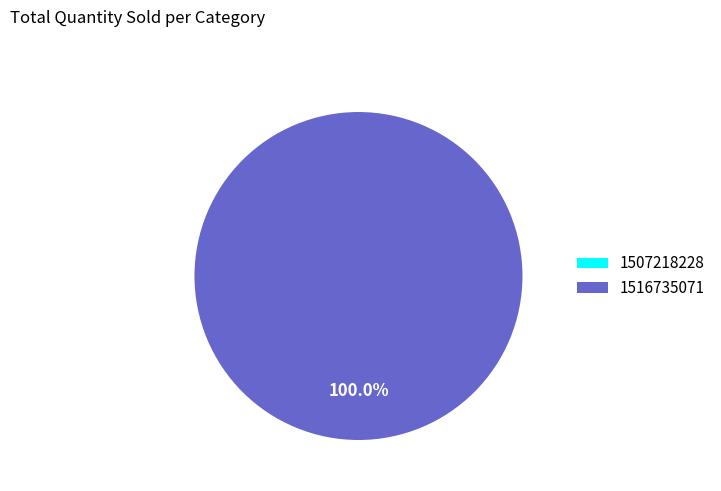

The 1516735071 slice represents 100% of the pie. True or false?

True